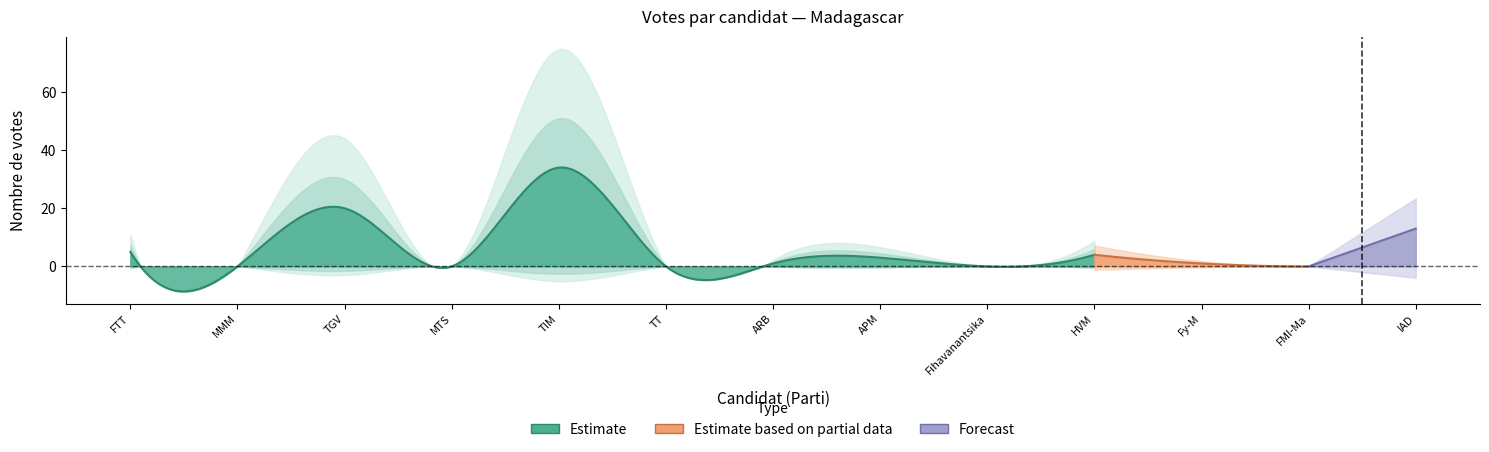

Reading left to right, transcribe all the data shown in this chart.

RAZAFINJOELINA
Tahina=5	ANDRIANAINARIVELO
Hajo=0	RAJOELINA
Andry=20	RATSIRAKA
Iarovana=0	RAVALOMANANA
Marc=34	PARAINA
Auguste=0	RAOBELINA
Andry=1	RAZAFINTSIANDRAOFA
Jean=3	RATSIRAHONANA
Lalaina=0	RAJAONARIMAMPIANINA
Hery=4	RADERANIRINA
Sendrison=1	RATSIETISON
Jean-Jacques=0	RANDRIANASOLONIAIKO
Siteny=13